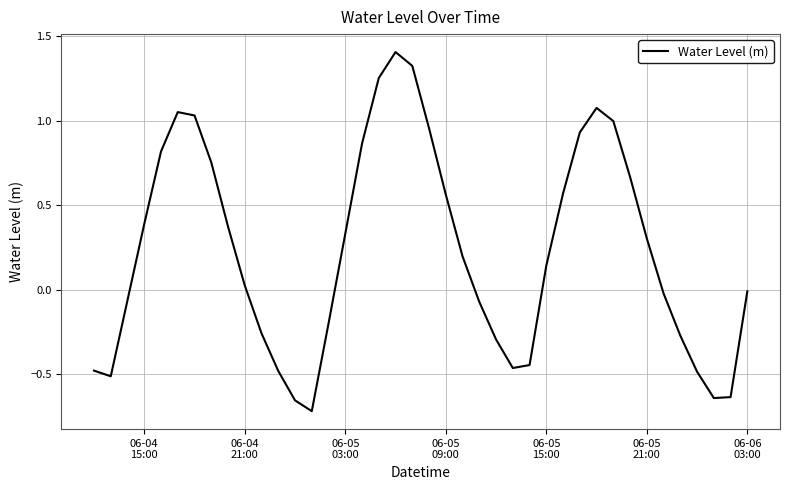

How many lines are shown in the chart?

1